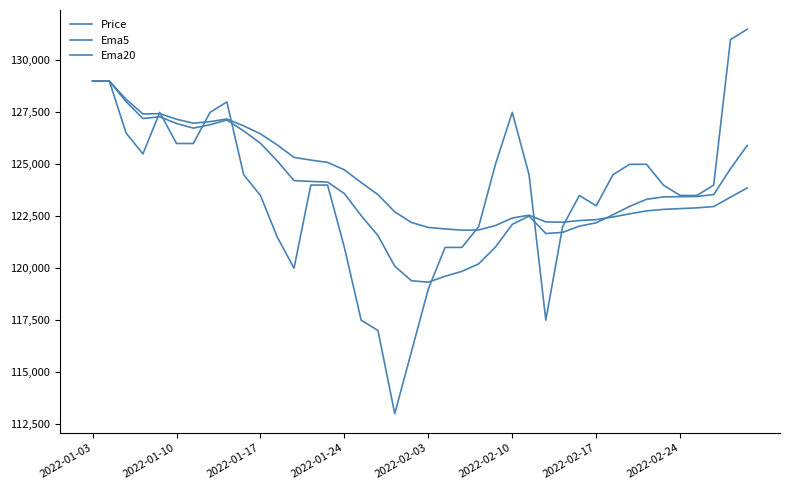

What is the maximum value for Price?

131500.0